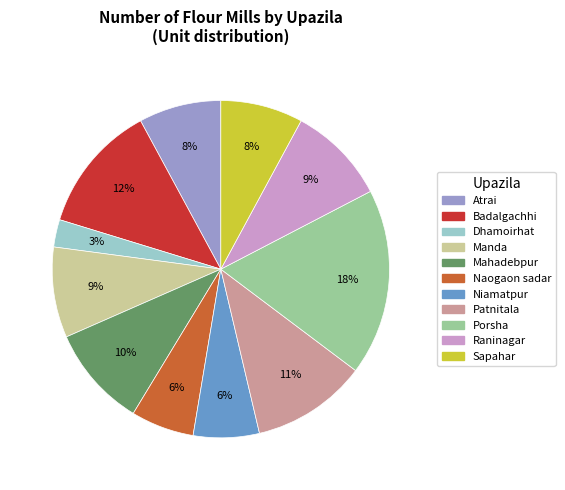

What is the ratio of the value at Sapahar to the value at Patnitala?

0.7